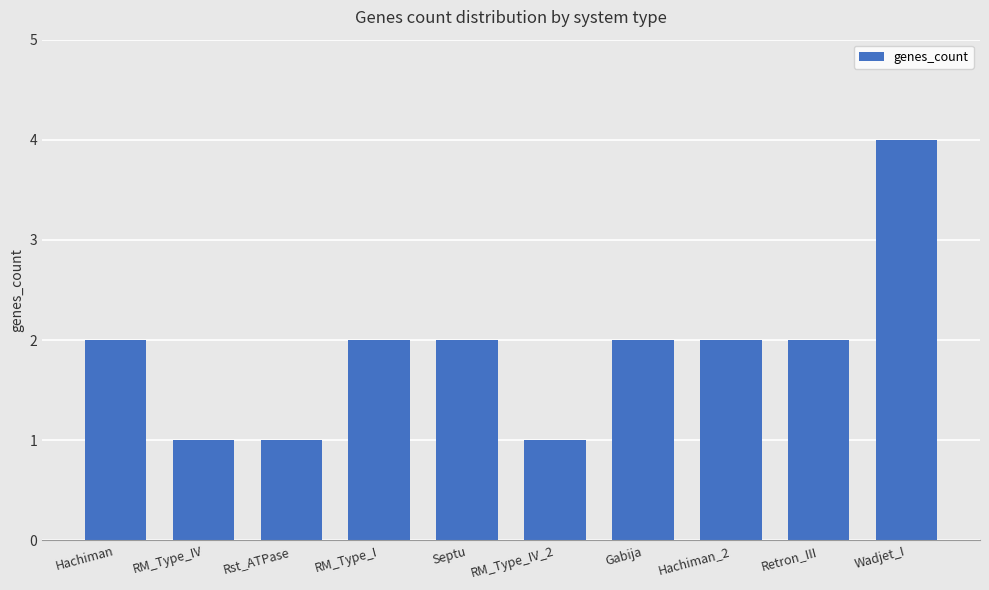

How many bars are there in total?

10